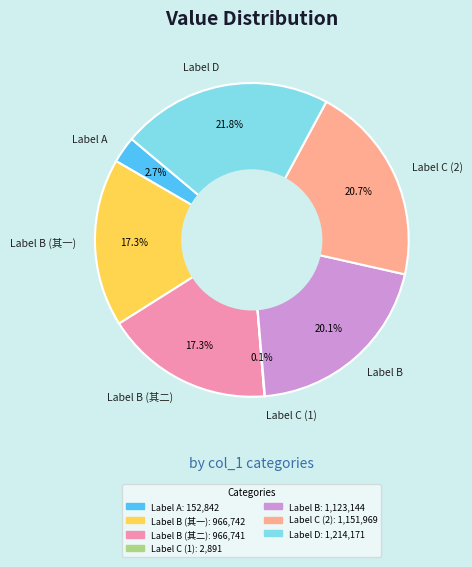

Do Label B (其一) and Label A together represent more than half of the pie?

No